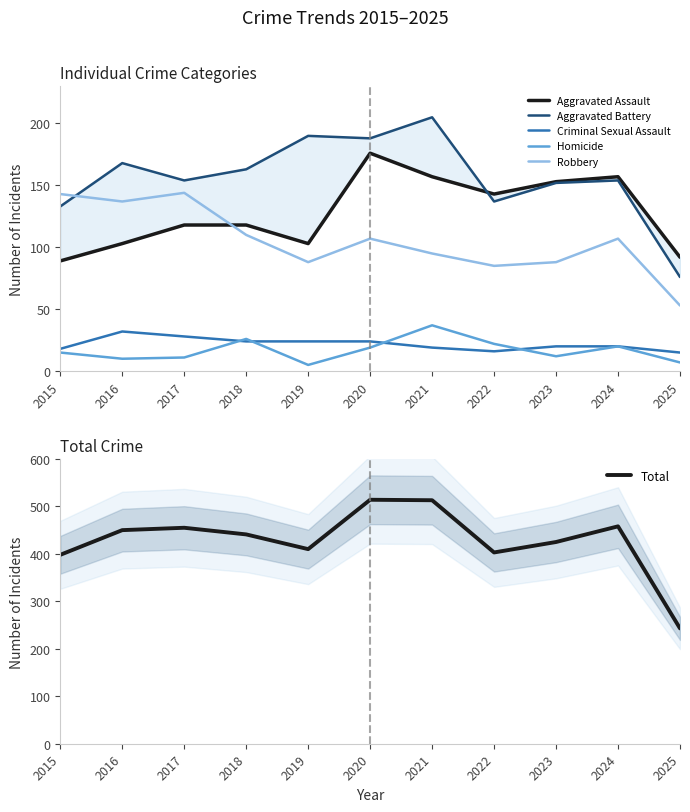

In Aggravated Assault, how many points are lower than both neighbors (excluding endpoints)?

2